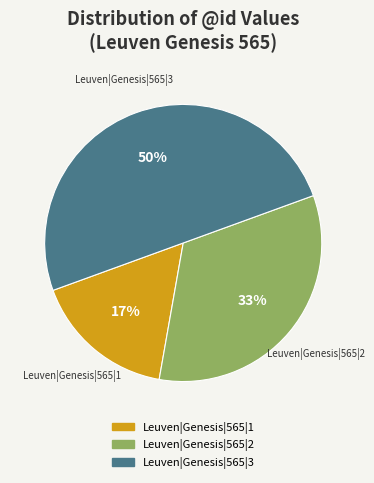

Does Leuven|Genesis|565|2 represent more than half of the total?

No